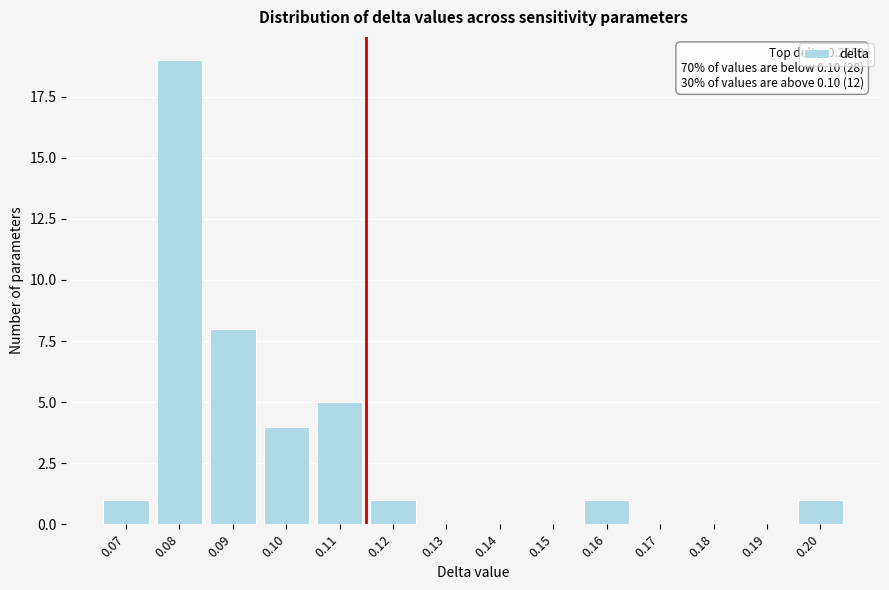

Reading left to right, extract all data points from this chart.

0.07=1	0.08=19	0.09=8	0.10=4	0.11=5	0.12=1	0.13=0	0.14=0	0.15=0	0.16=1	0.17=0	0.18=0	0.19=0	0.20=1